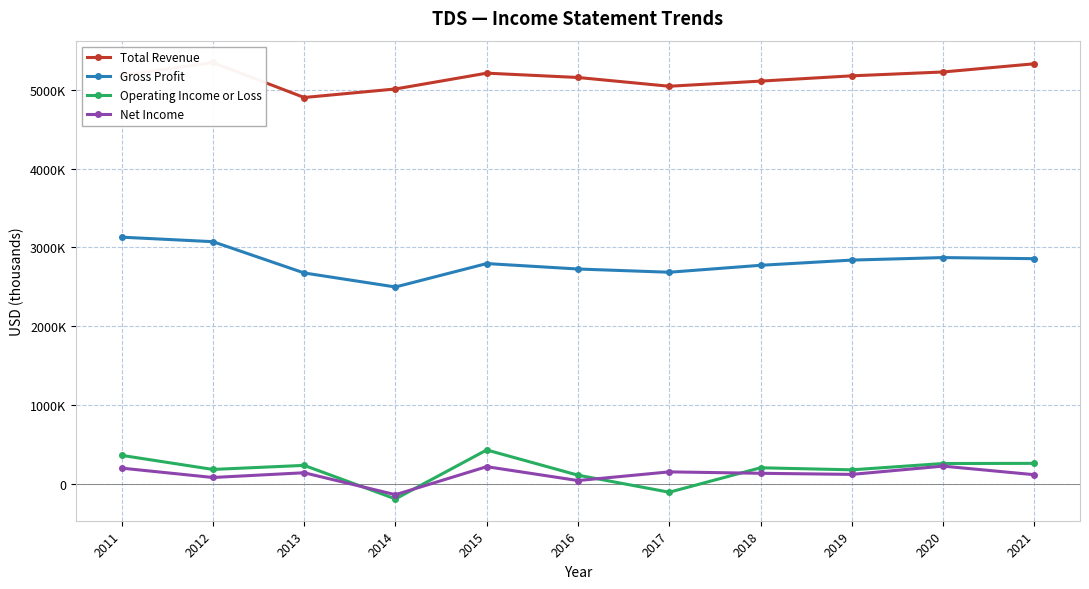

True or false: Operating Income or Loss has more than 0 interior local peaks.

True